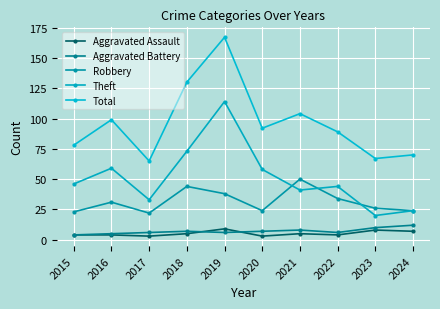

True or false: Aggravated Battery has more than 0 points higher than both neighbors.

True